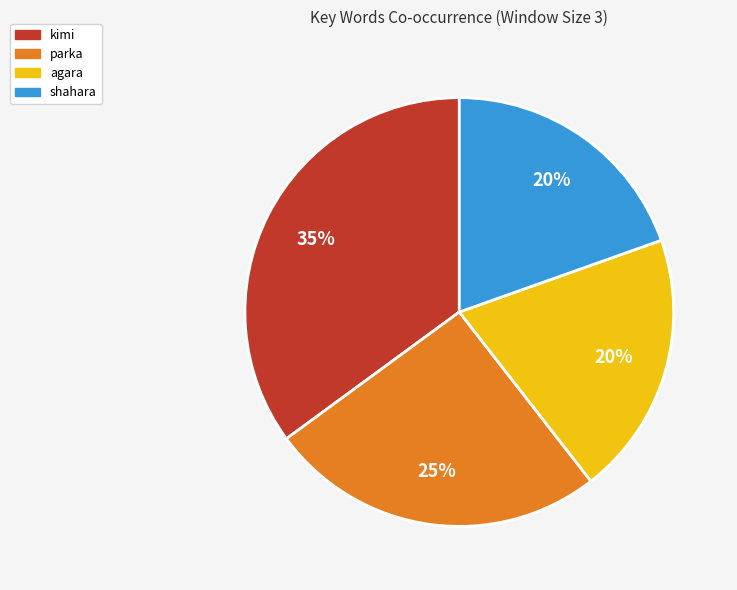

To the nearest percent, what is the difference between the largest and smallest slice percentages?

15%